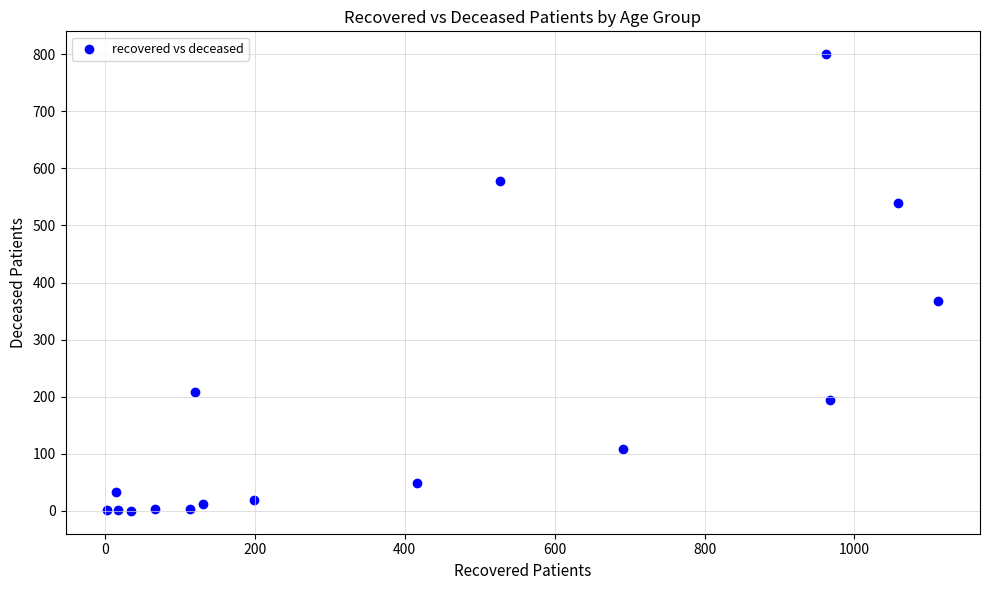

What Y value in the scatter plot is closest to 400?

367